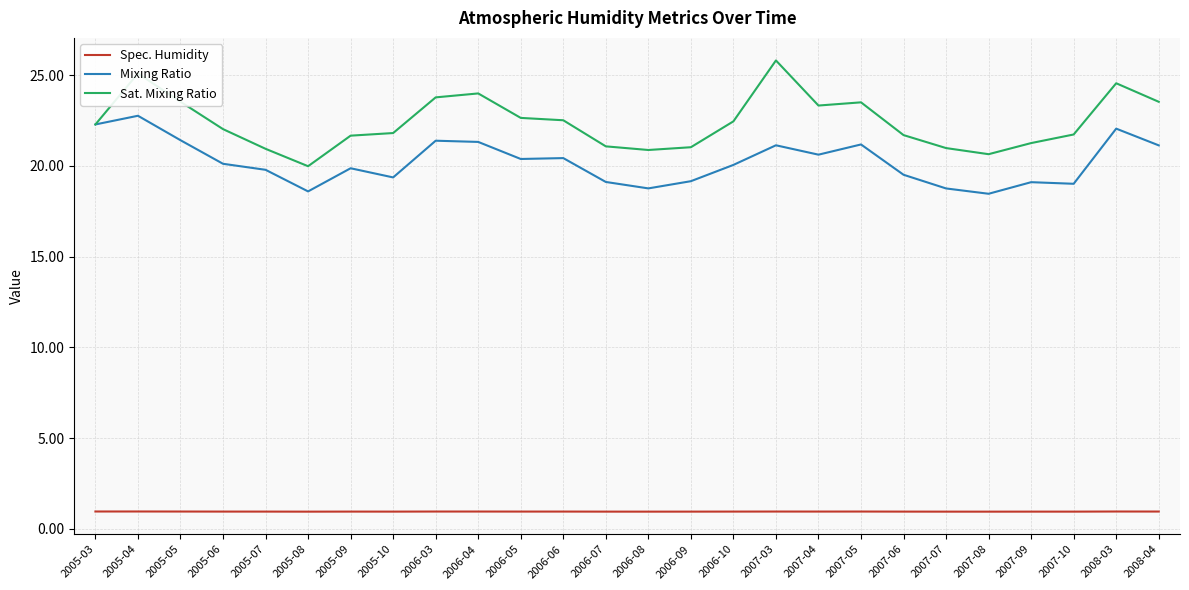

True or false: Spec. Humidity and Sat. Mixing Ratio cross at least once.

False